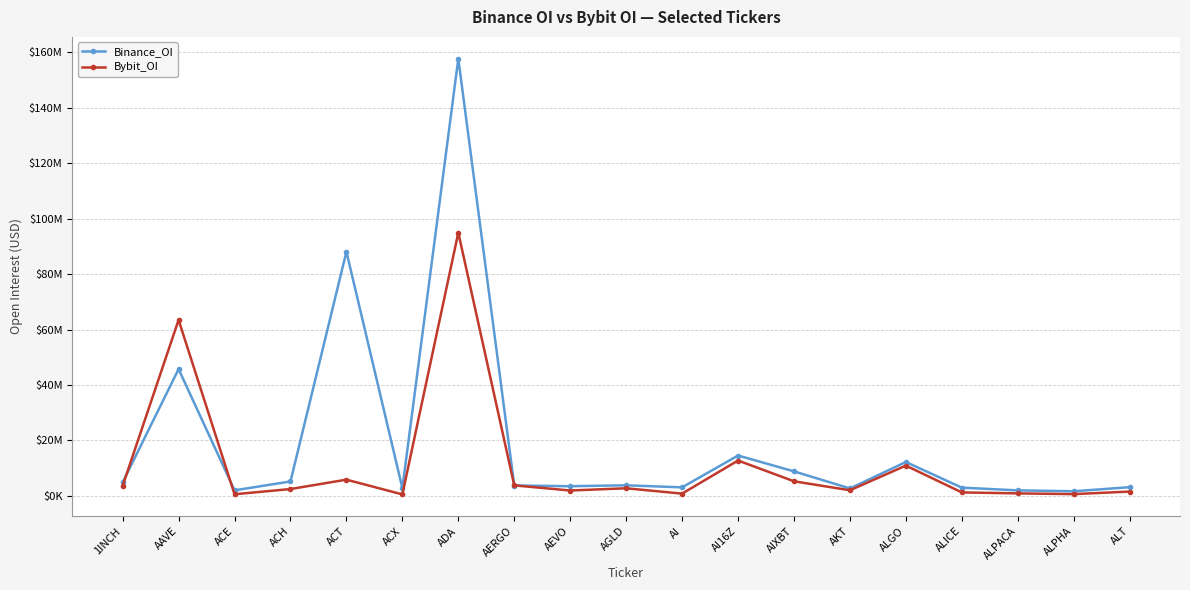

What is the label of the 18th point from the right?

AAVE